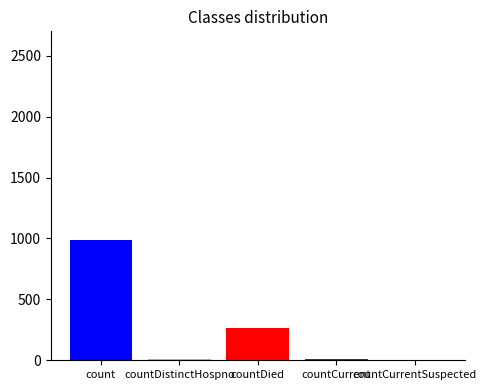

What is the greatest value displayed?

985